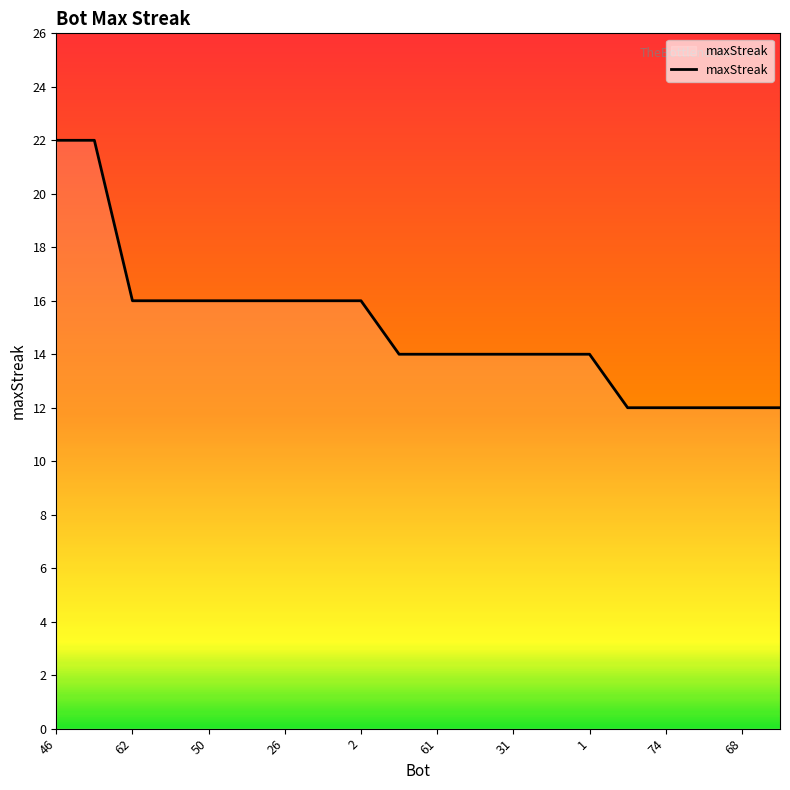

What is the difference between the maximum and minimum values?

10